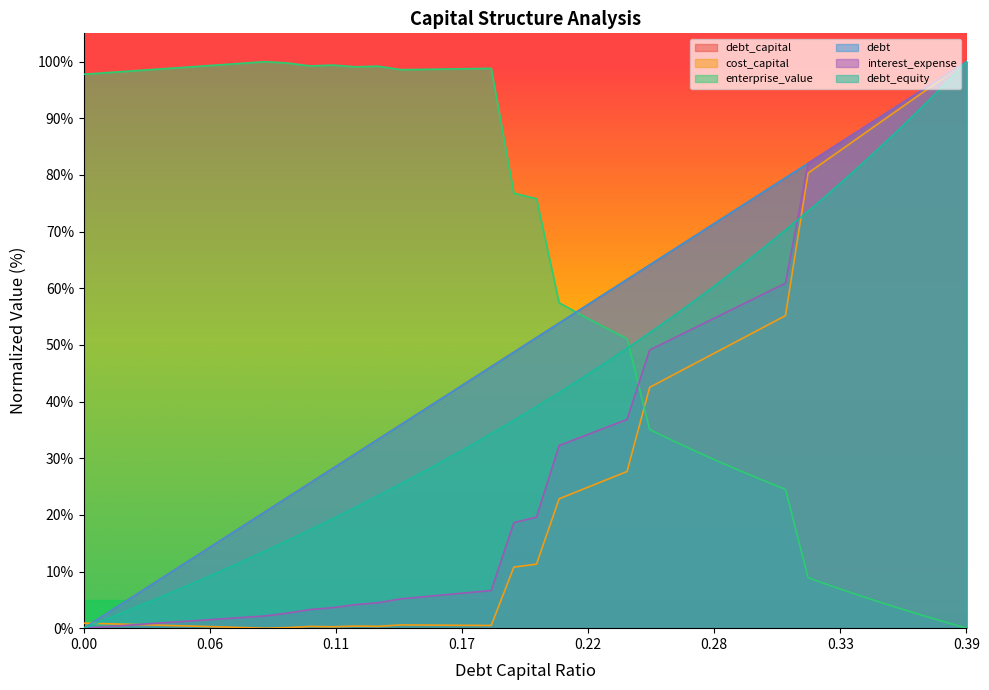

Read the enterprise_value value at 0.36.

3.5